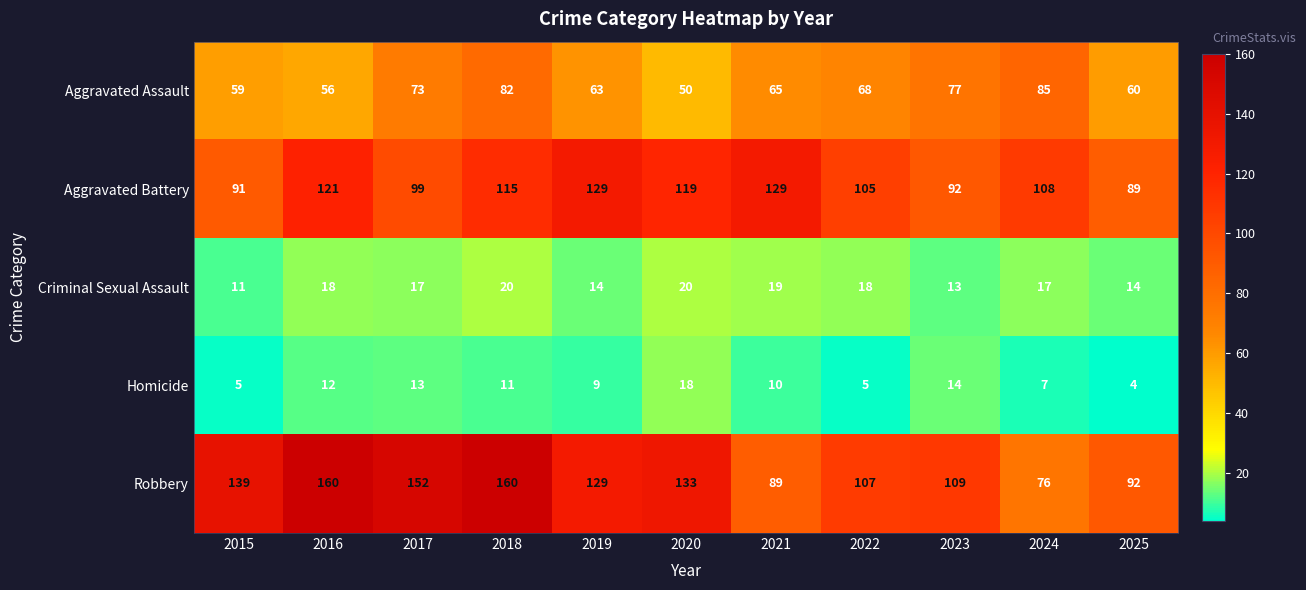

What is the approximate value of Criminal Sexual Assault at 2023?

13